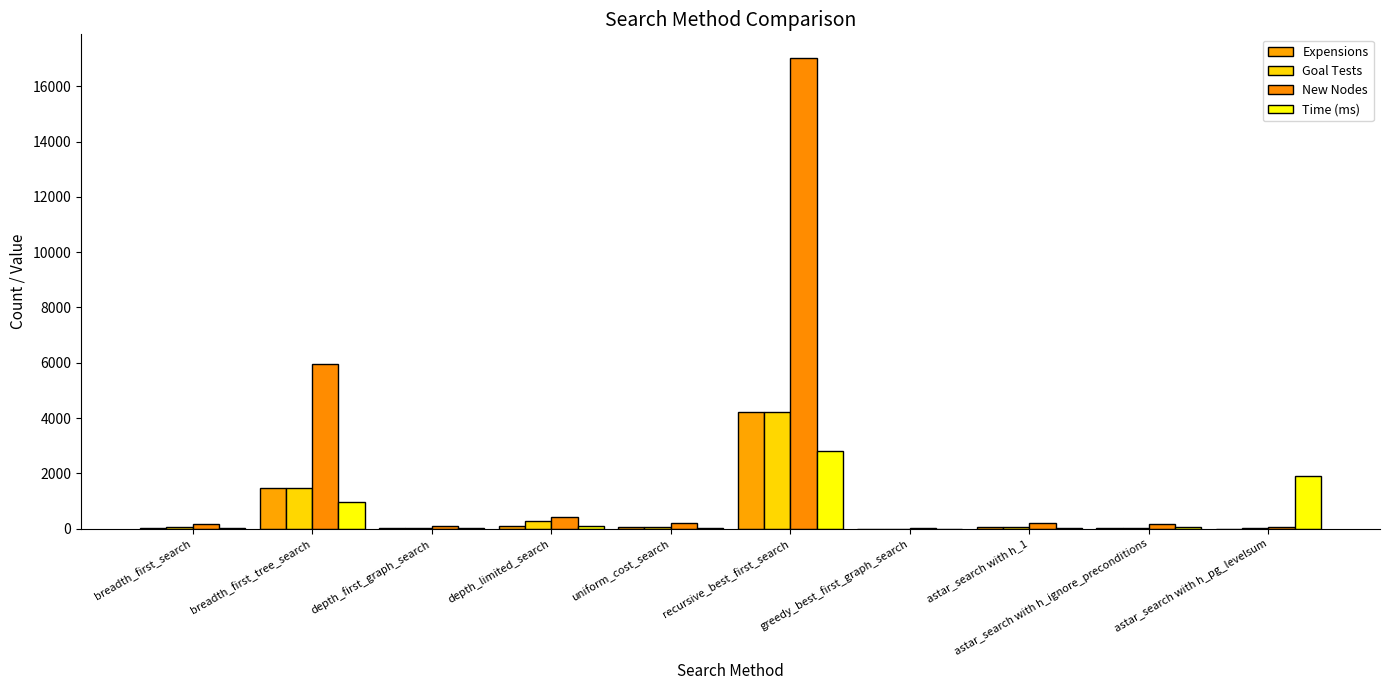

What is the highest value of the New Nodes series?

17023.0